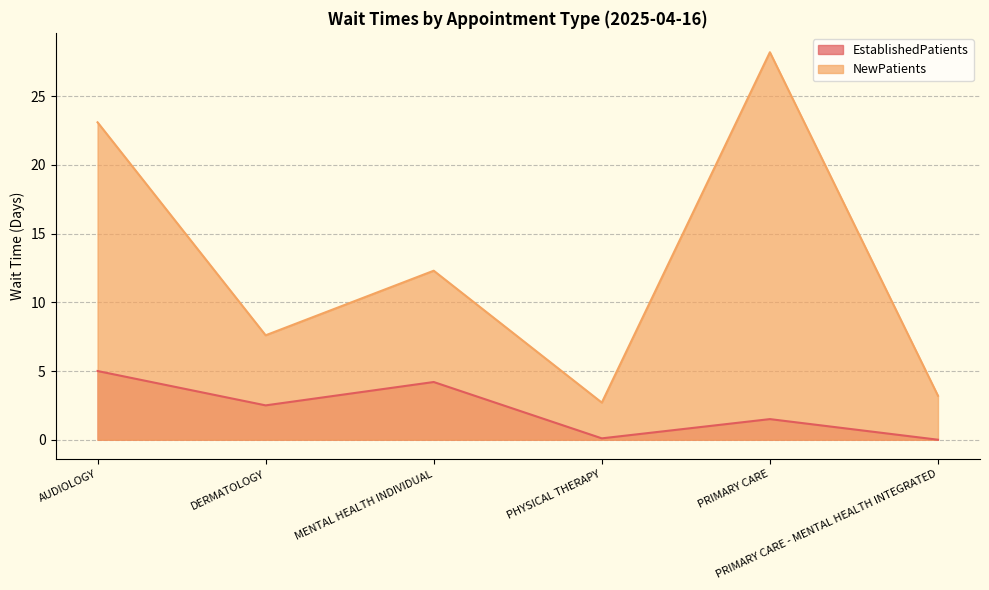

Where does the EstablishedPatients series first go above 2?

AUDIOLOGY